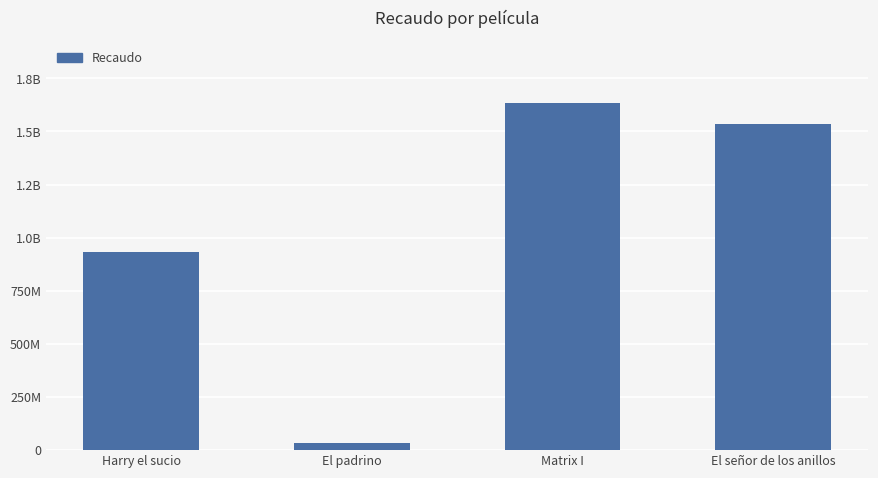

List the labels in order of value, smallest first.

El padrino, Harry el sucio, El señor de los anillos, Matrix I